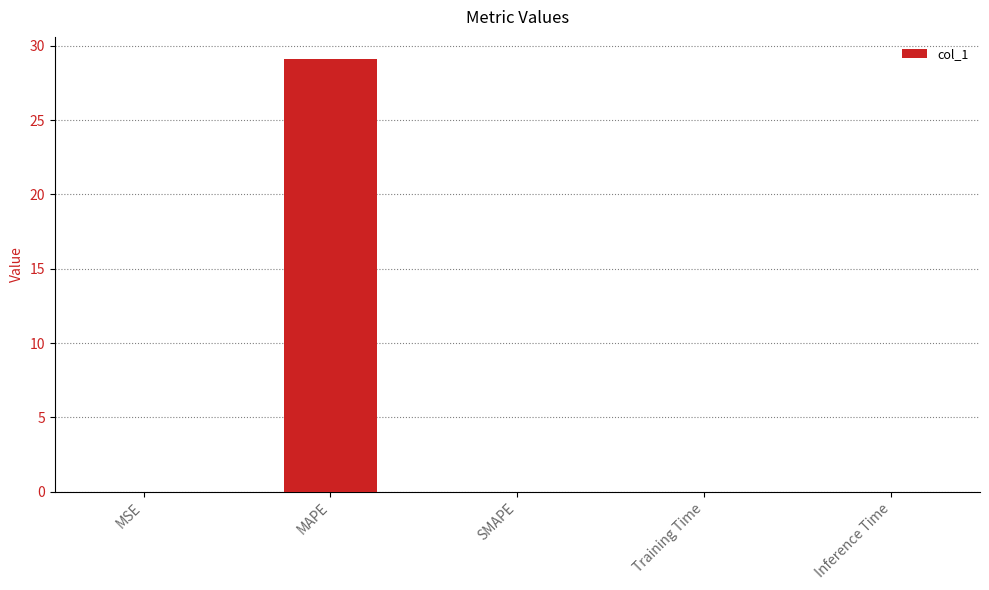

The chart shows a value of 29.1 at MAPE. True or false?

True